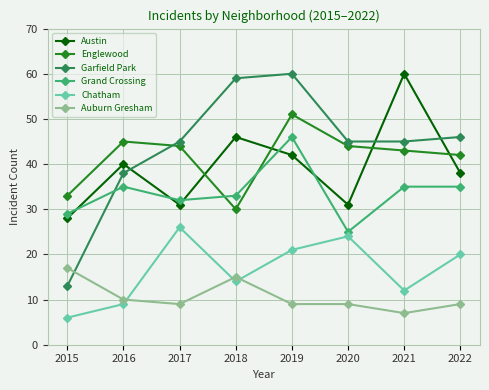

Read the Austin value at 2020.

31